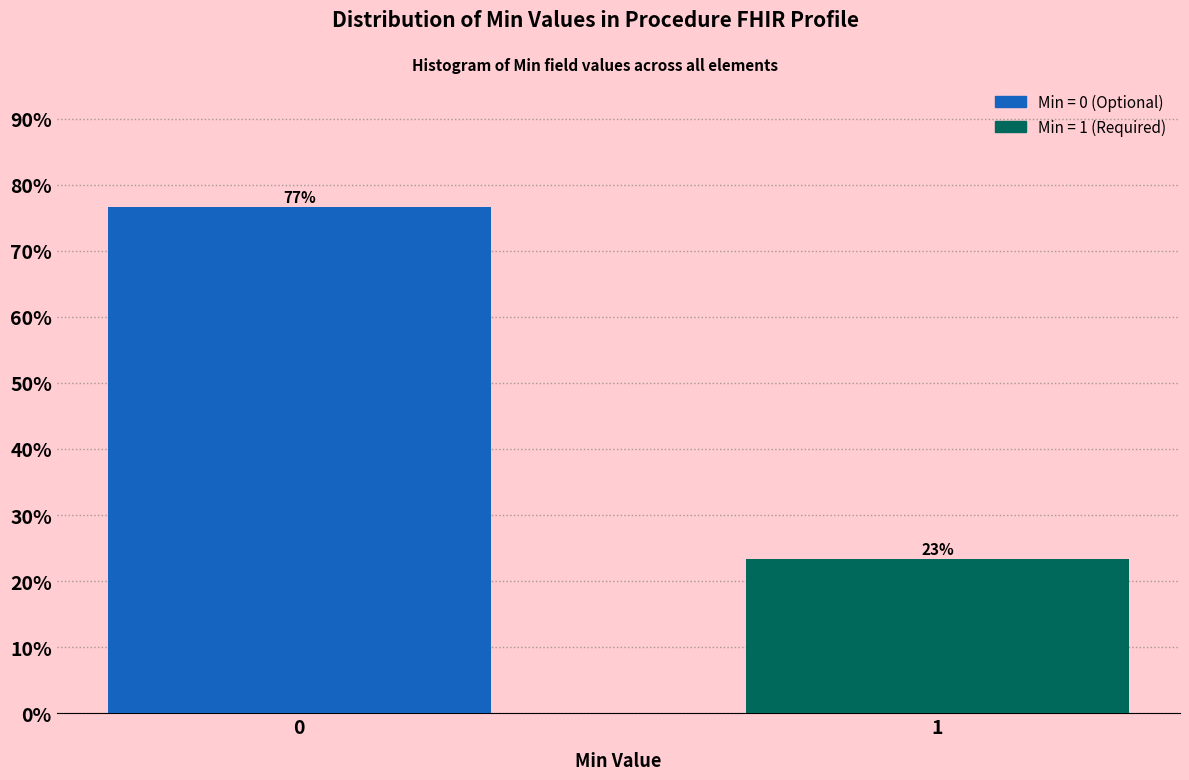

Is it true that the value at 0 is 109.2?

False